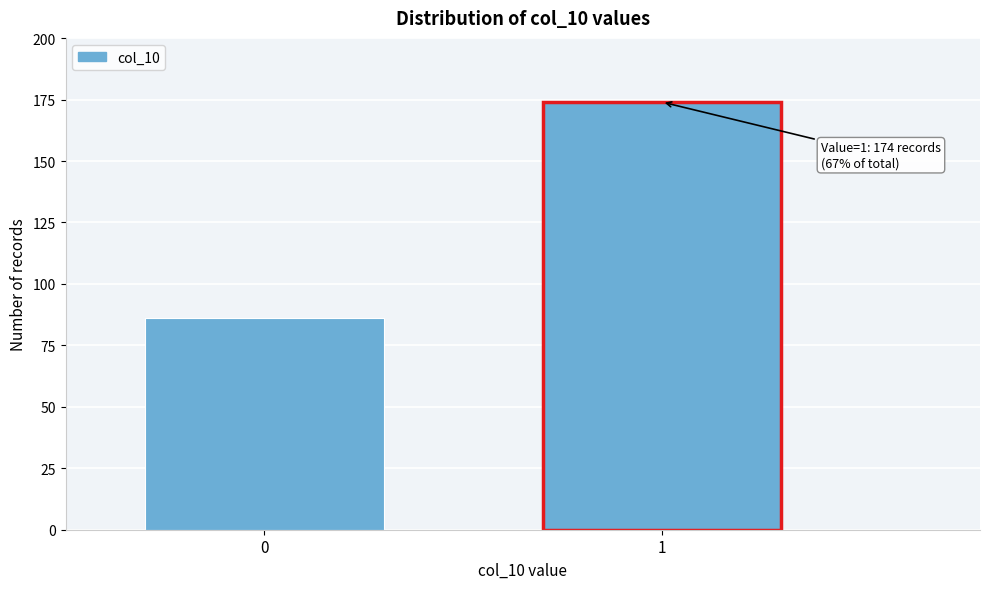

Reading left to right, what are all the values shown in this chart?

0=86	1=174